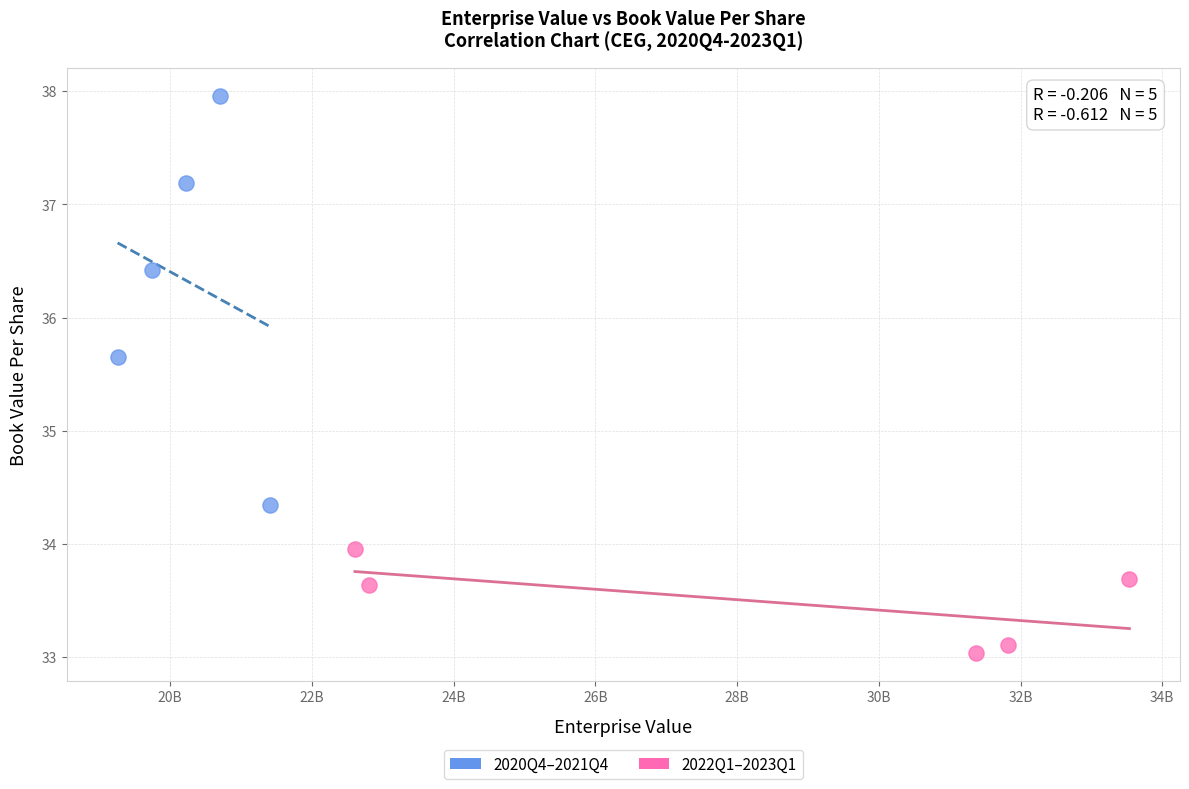

Which series has the widest spread of Y values?

2020Q4–2021Q4